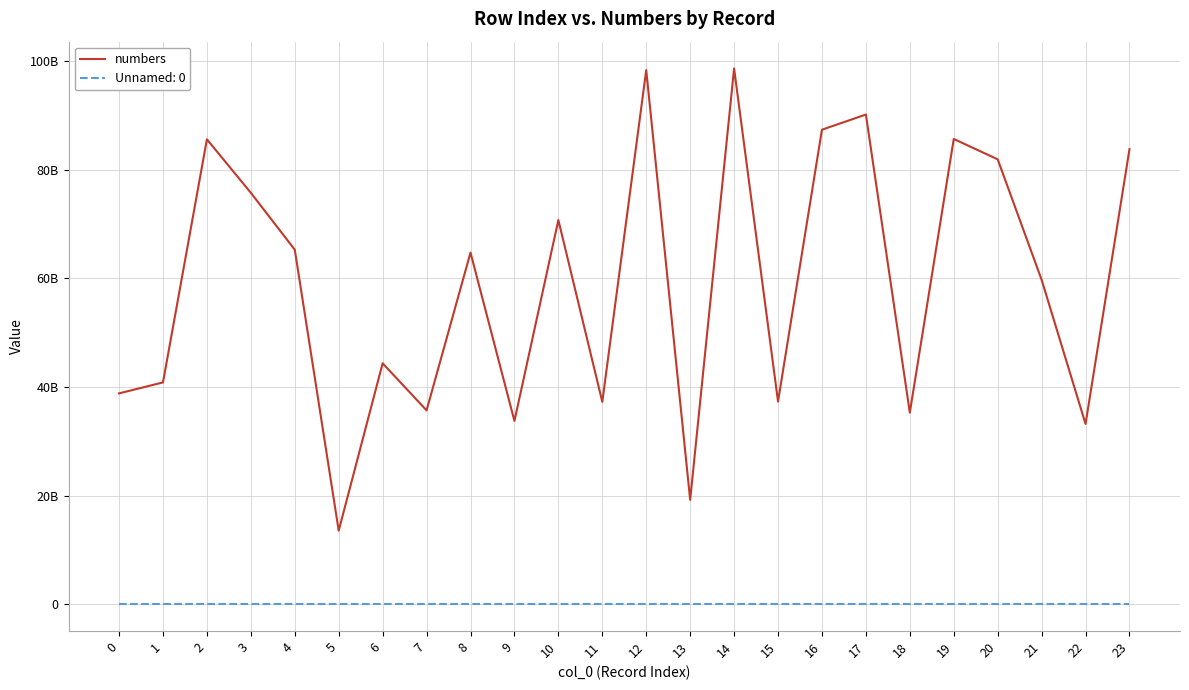

Which category has the lowest value across all series?

5